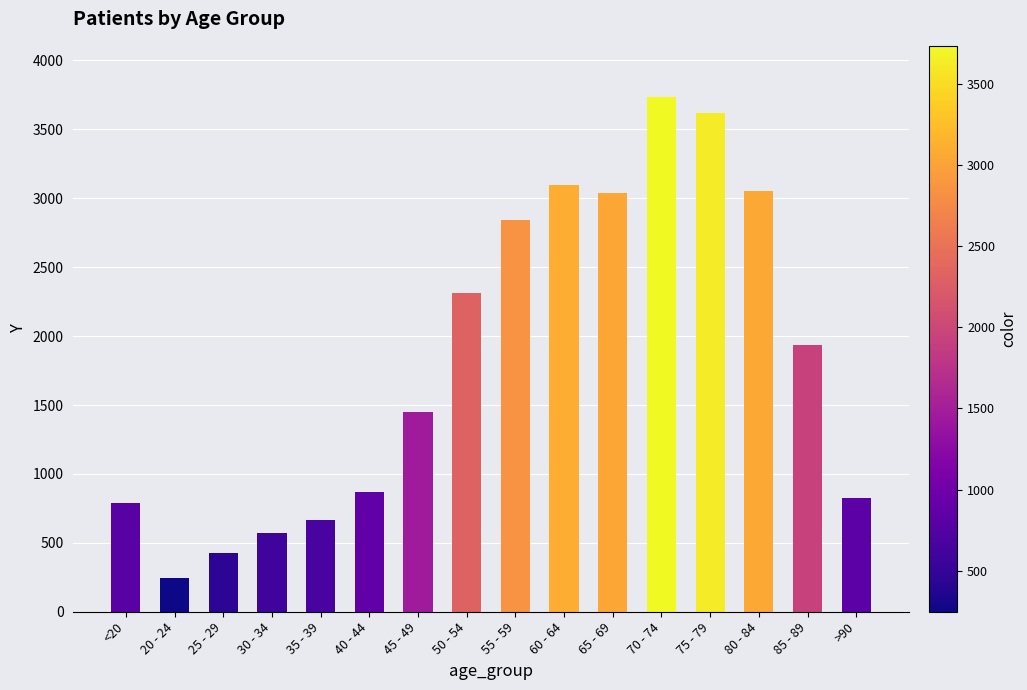

What is the value of the 3rd bar from the left?

426